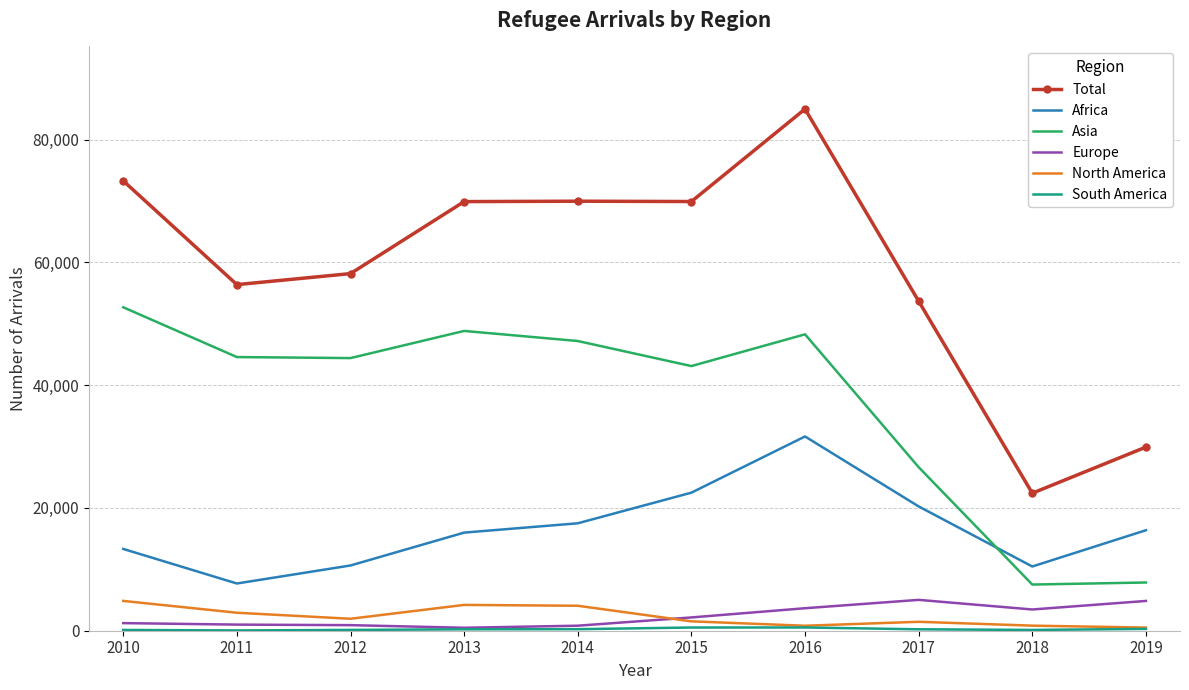

What is the total value across all series at 2012?

116210